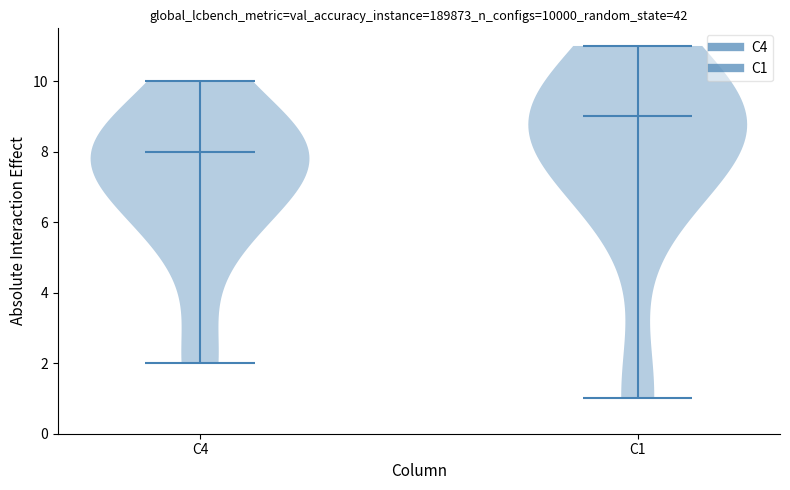

Where does the median line of the violin for C1 sit on the y-axis? The values are not printed on the chart, so give them approximately, as read against the axis.

9